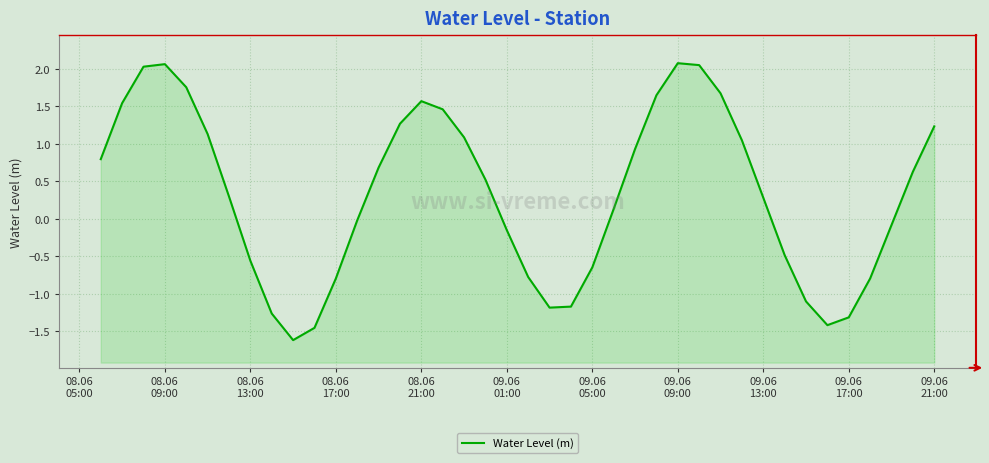

Where does the data first go above 0?

08.06
05:00